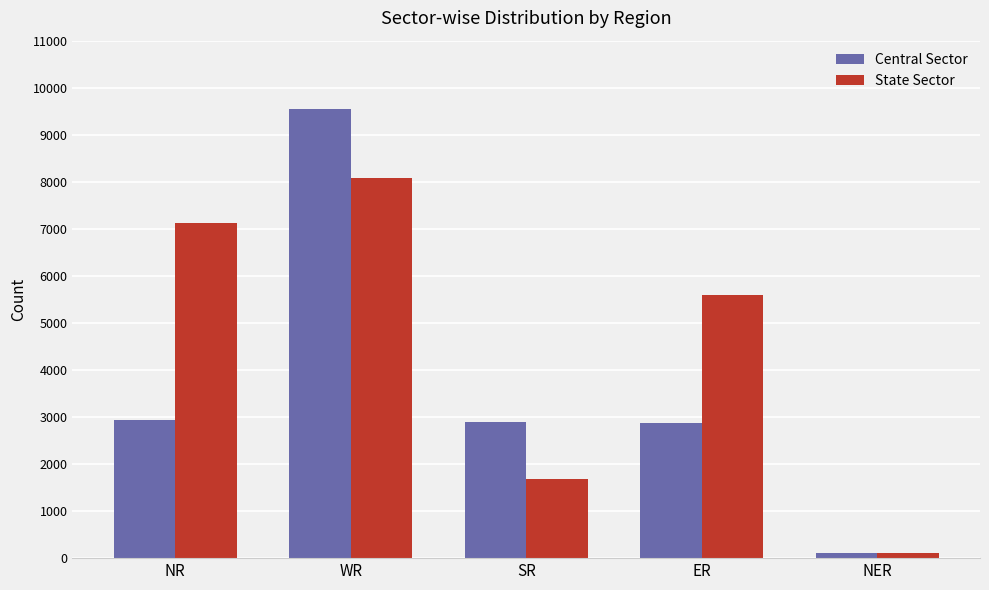

What is the maximum value for State Sector?

8085